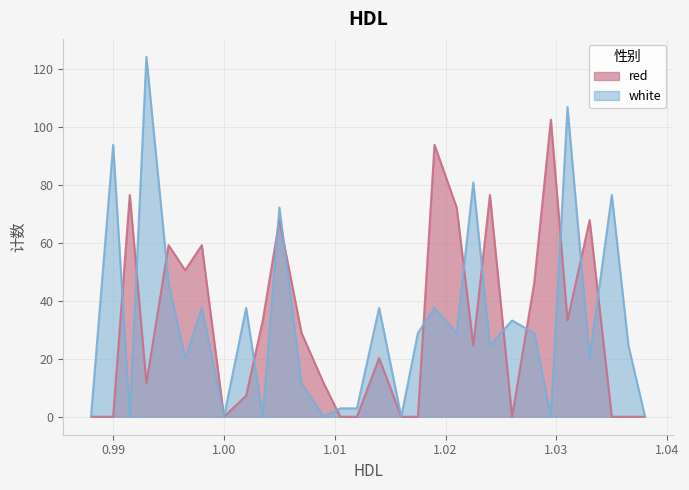

Which category has the highest value across all series?

0.993